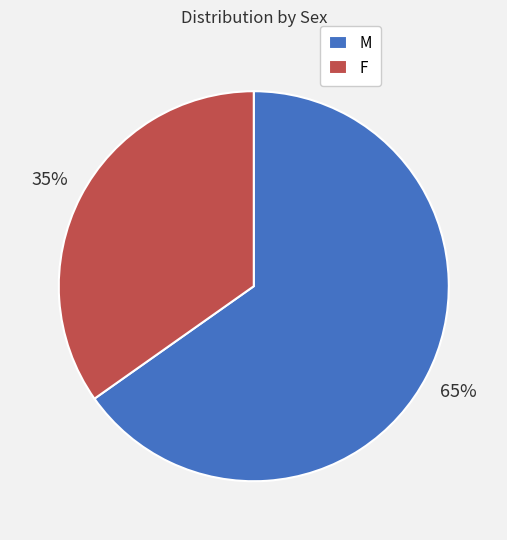

Which slice is the smallest?

F